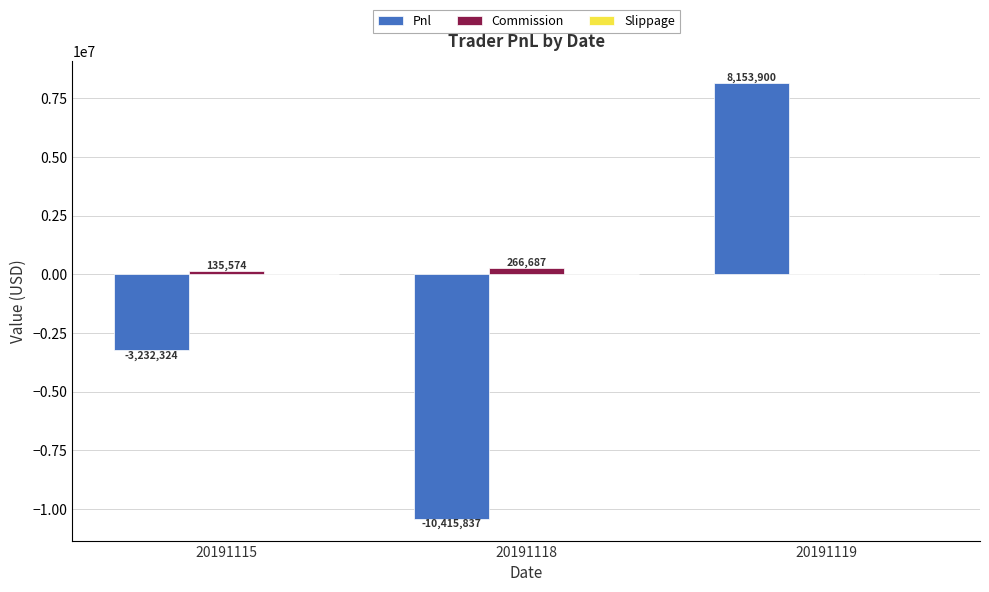

The Pnl series shows -10415837.5 at 20191118. True or false?

True